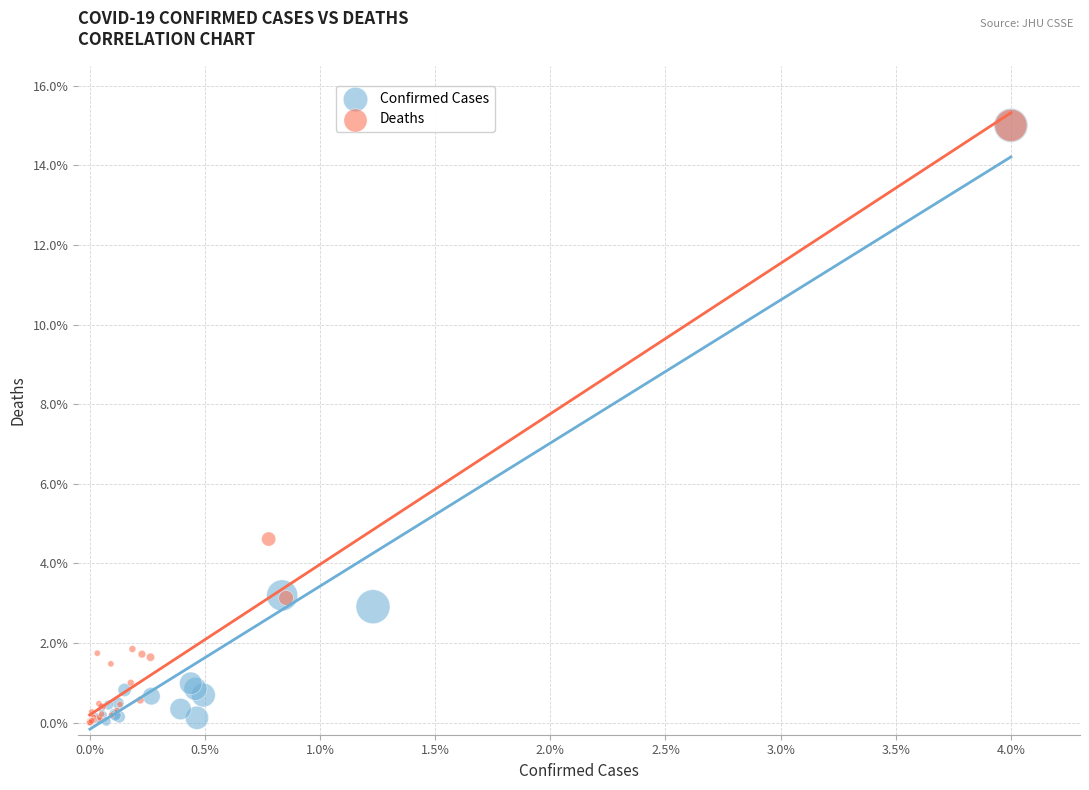

Which series has the largest Y range (max minus min)?

Confirmed Cases